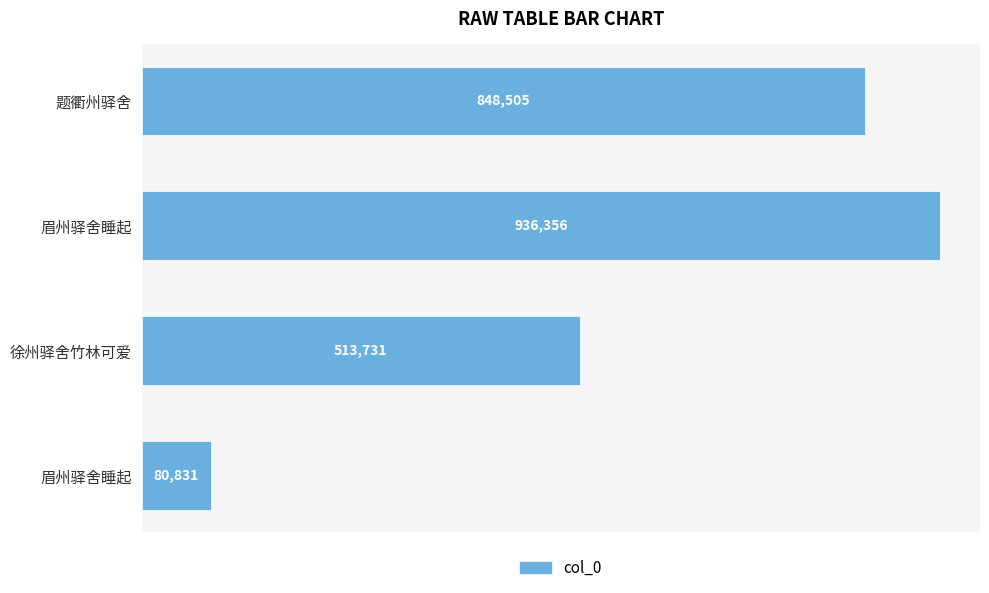

Are the bars horizontal?

Yes